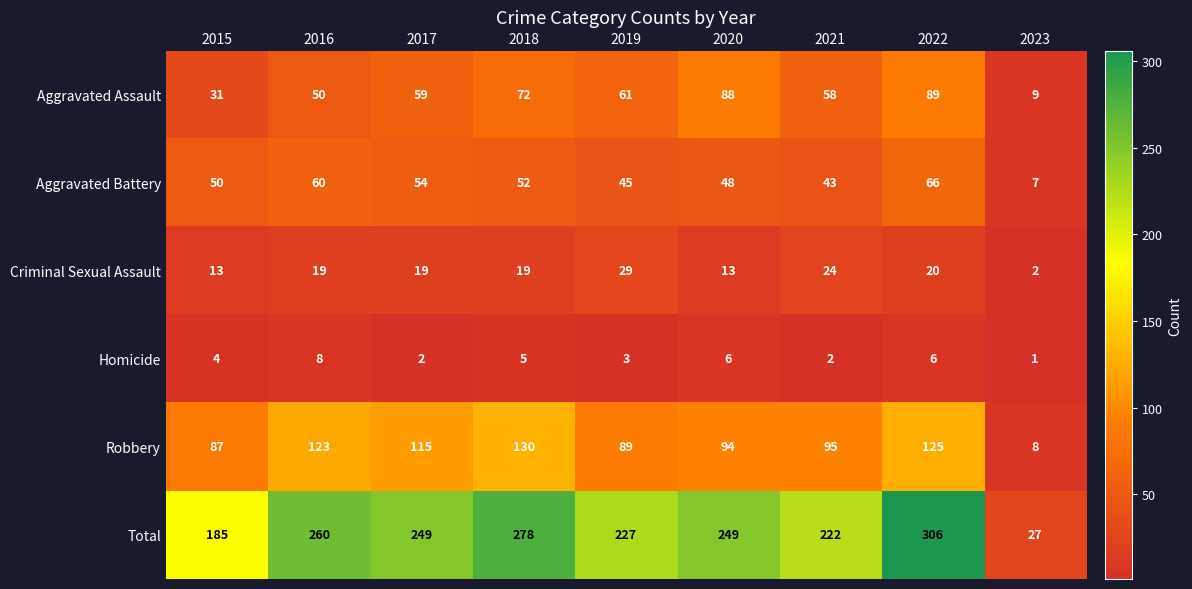

How many data points in Total are less than 249?

4